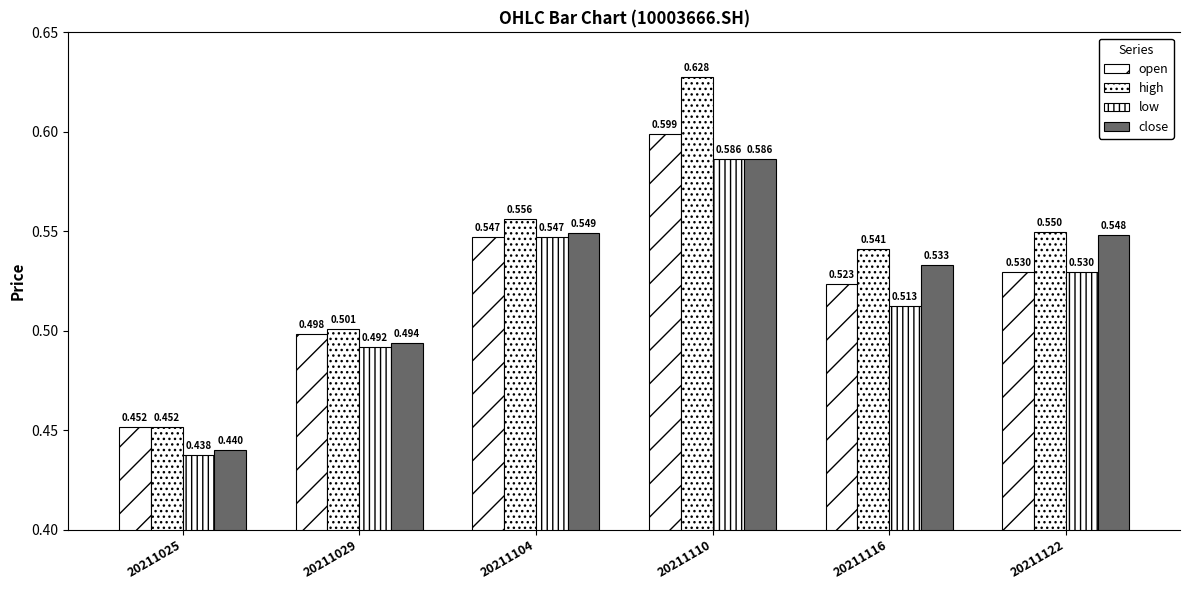

List the series in order of their peak value, lowest first.

low, close, open, high